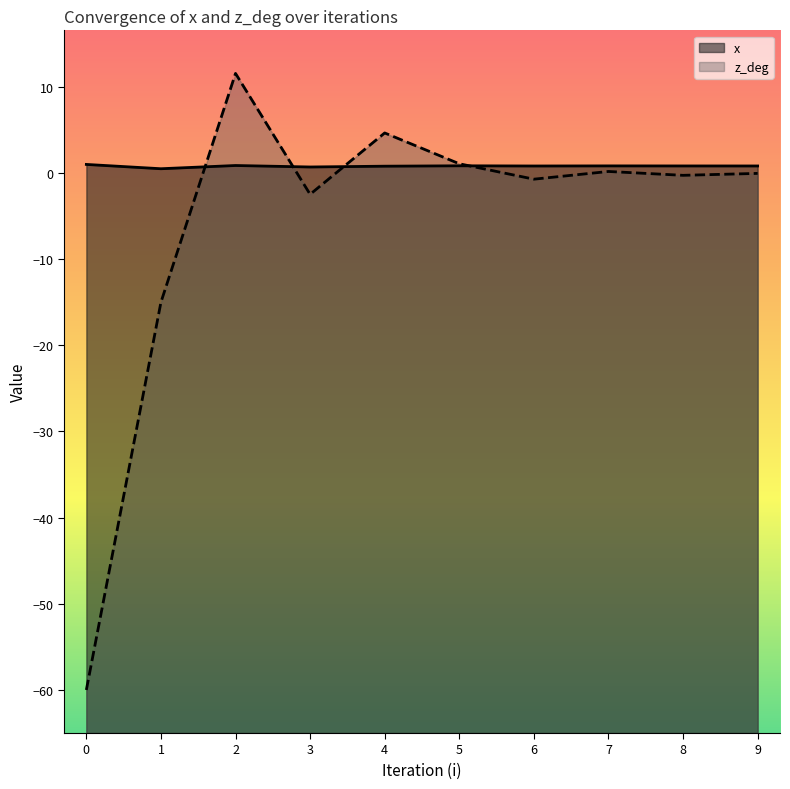

Reading left to right, what are all the values shown in this chart?

y: 0=1.0	1=0.5	2=0.9	3=0.7	4=0.8	5=0.8	6=0.8	7=0.8	8=0.8	9=0.8
z_deg: 0=-60.0	1=-15.0	2=11.6	3=-2.5	4=4.7	5=1.1	6=-0.7	7=0.2	8=-0.3	9=-0.0